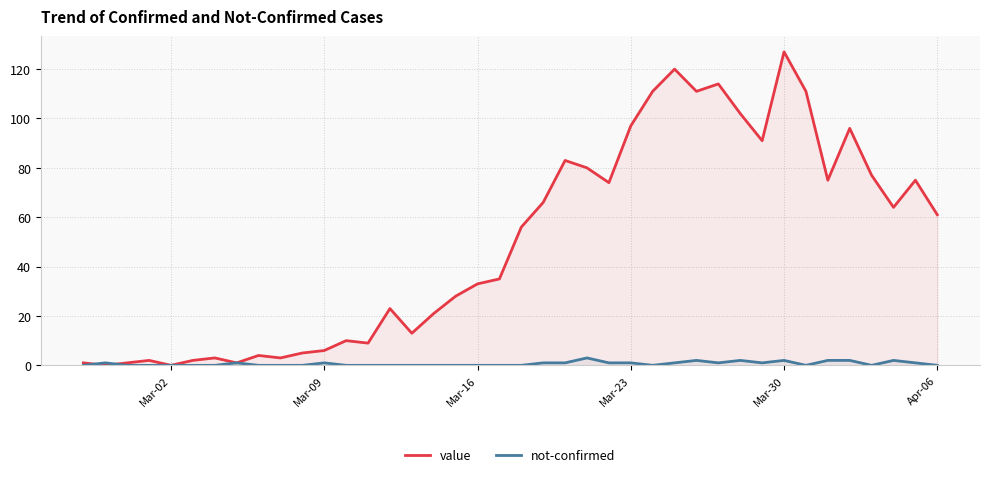

In not-confirmed, how many points are lower than both neighbors (excluding endpoints)?

5